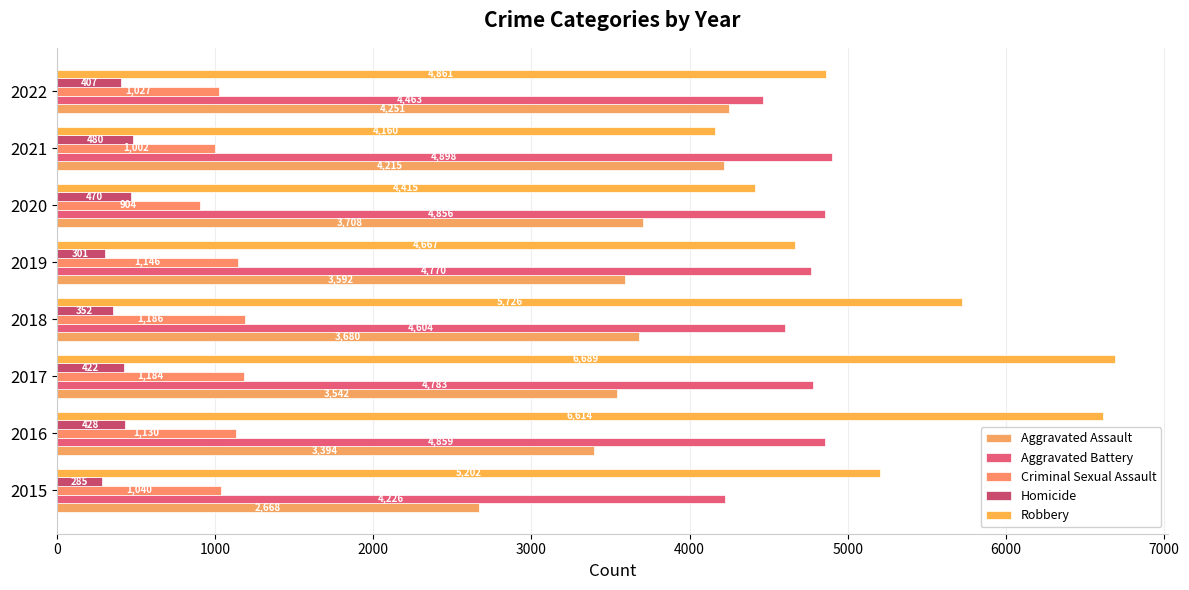

Which label corresponds to the largest value in the chart?

2017